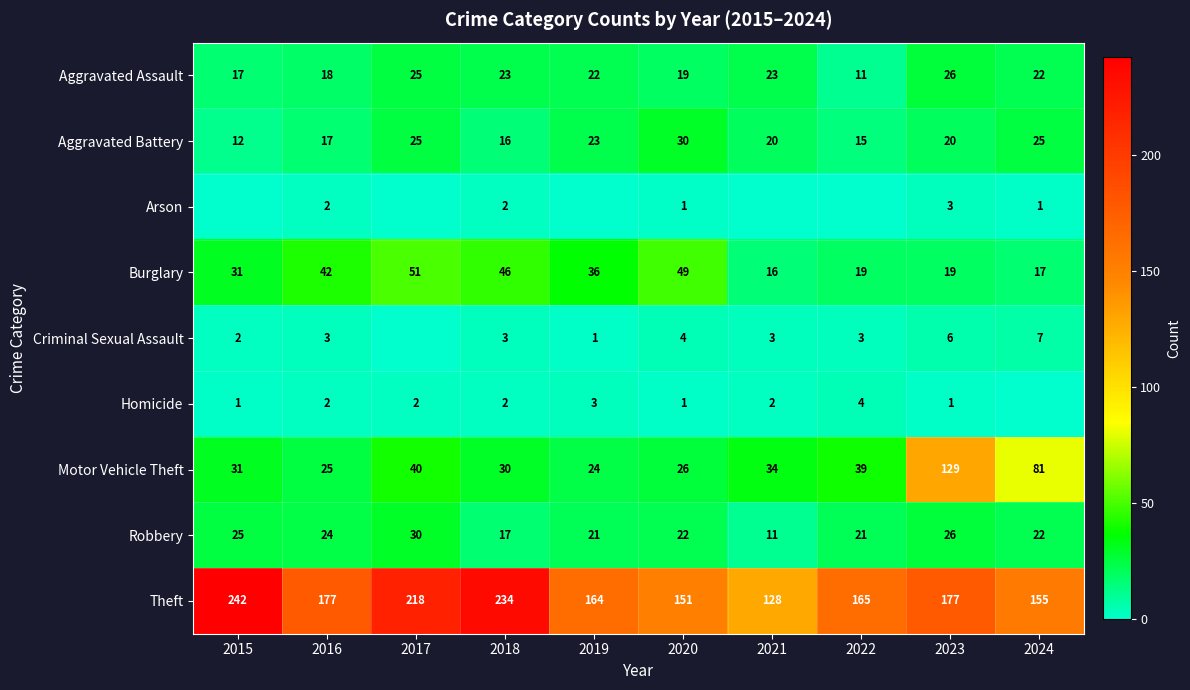

Is the value of Arson at 2023 greater than the value of Aggravated Battery at 2017?

No